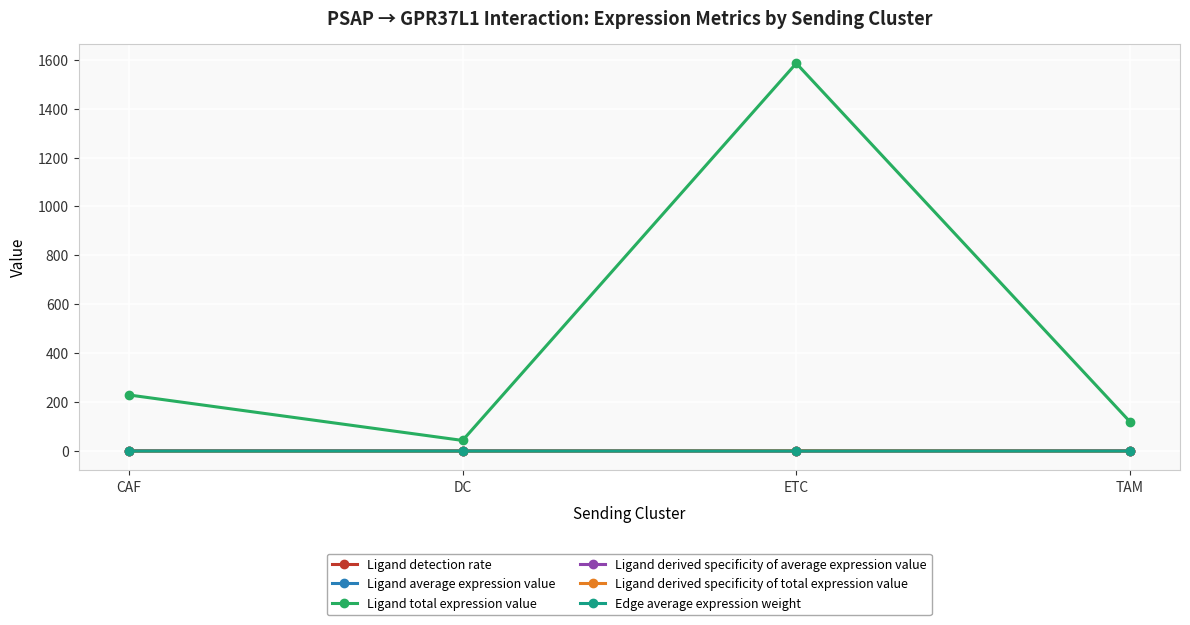

How many Edge average expression weight values are between 0 and 1?

4